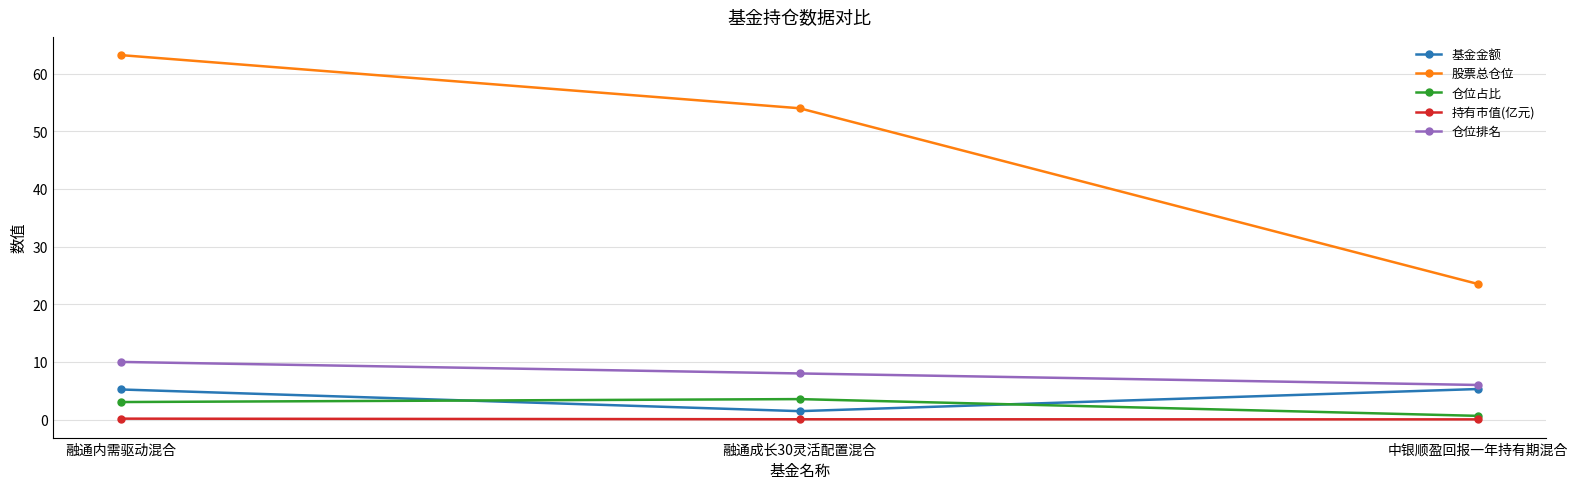

What is the greatest value displayed?

63.2